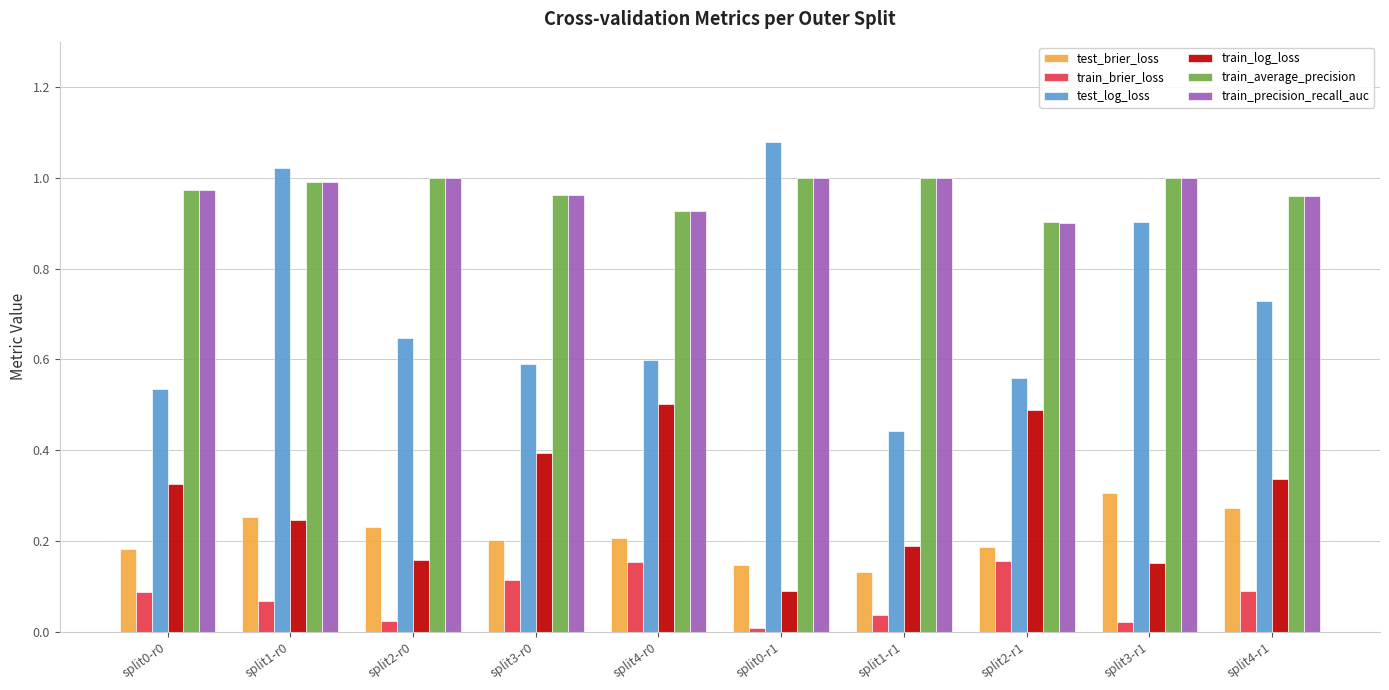

Between split1-r0 and split4-r0, which series saw the biggest shift?

test_log_loss